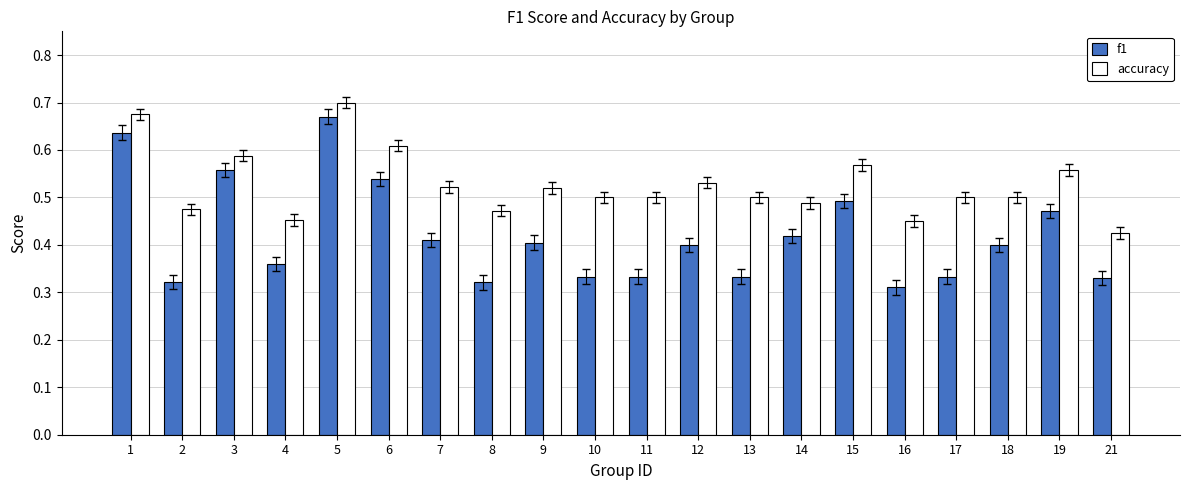

Which category has the highest value in the accuracy series?

5